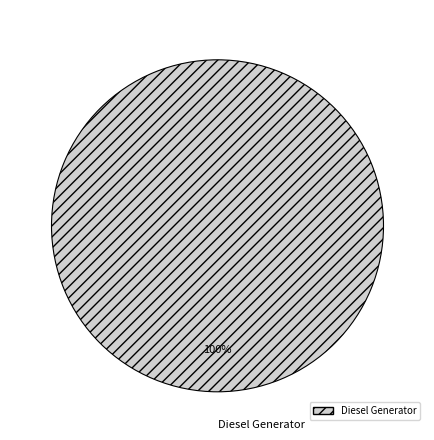

Is Diesel Generator the majority of the pie?

Yes